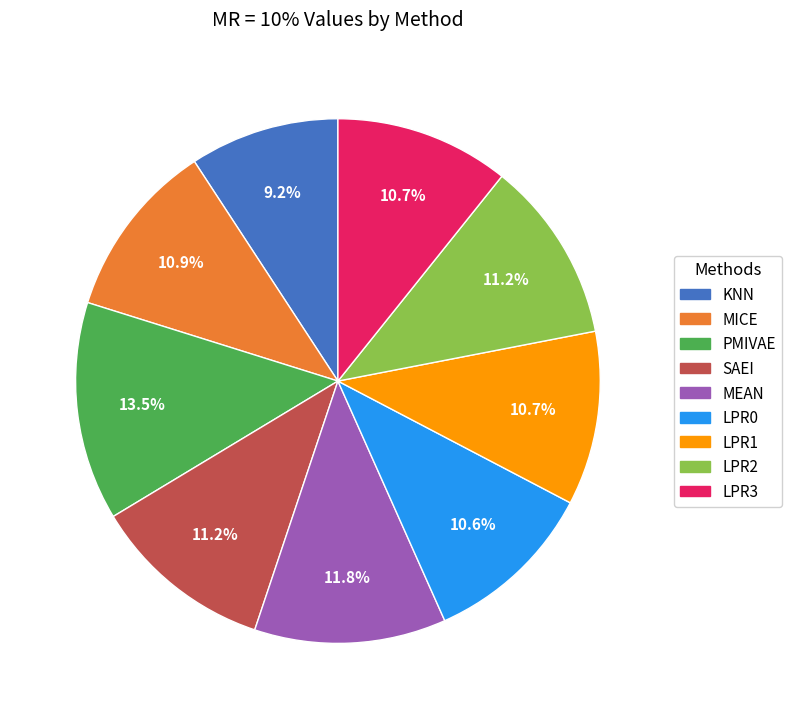

To the nearest percent, what portion does MEAN represent?

12%